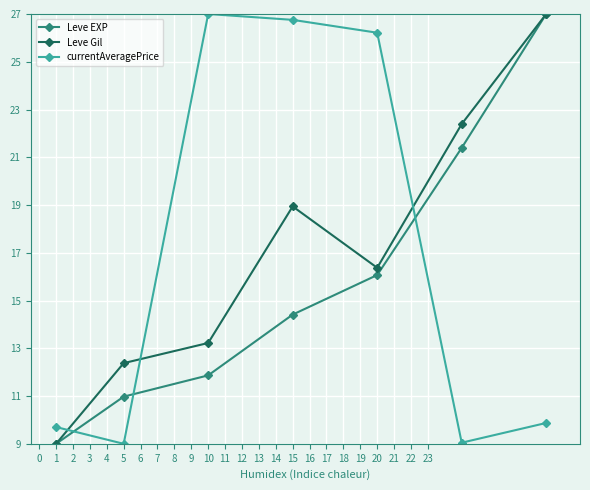

At how many categories does at least one series exceed 15?

5